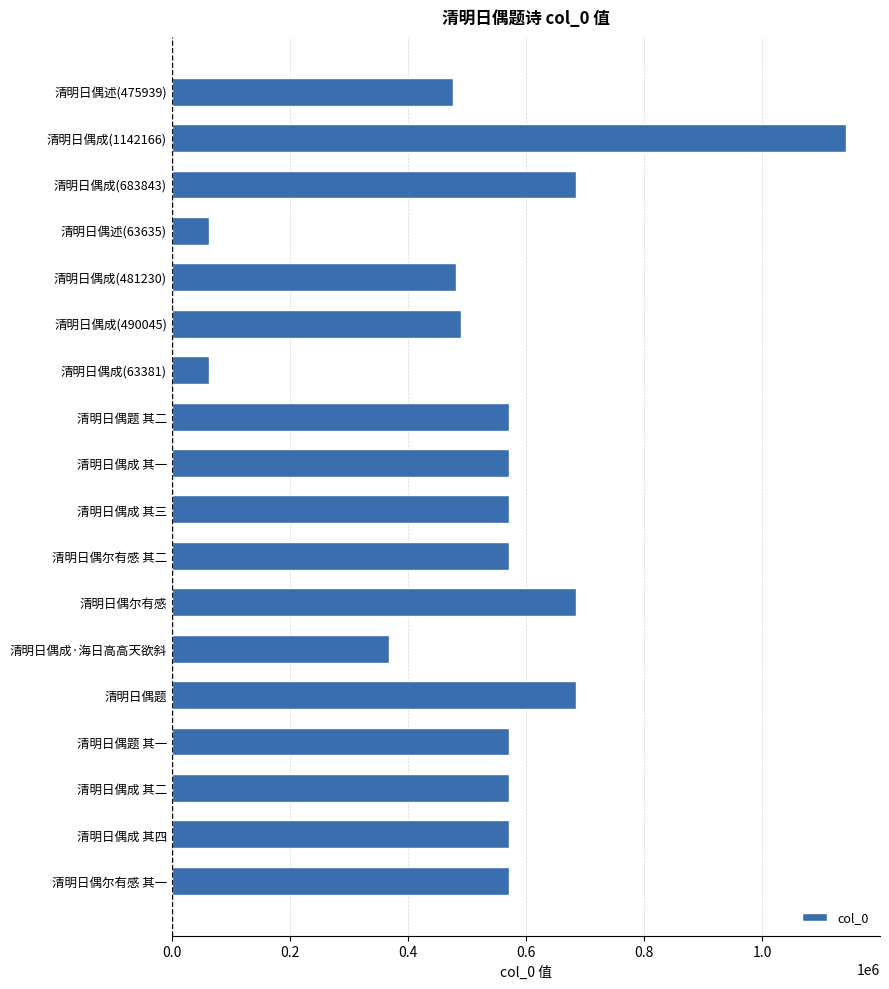

How many values are below 570459?

9